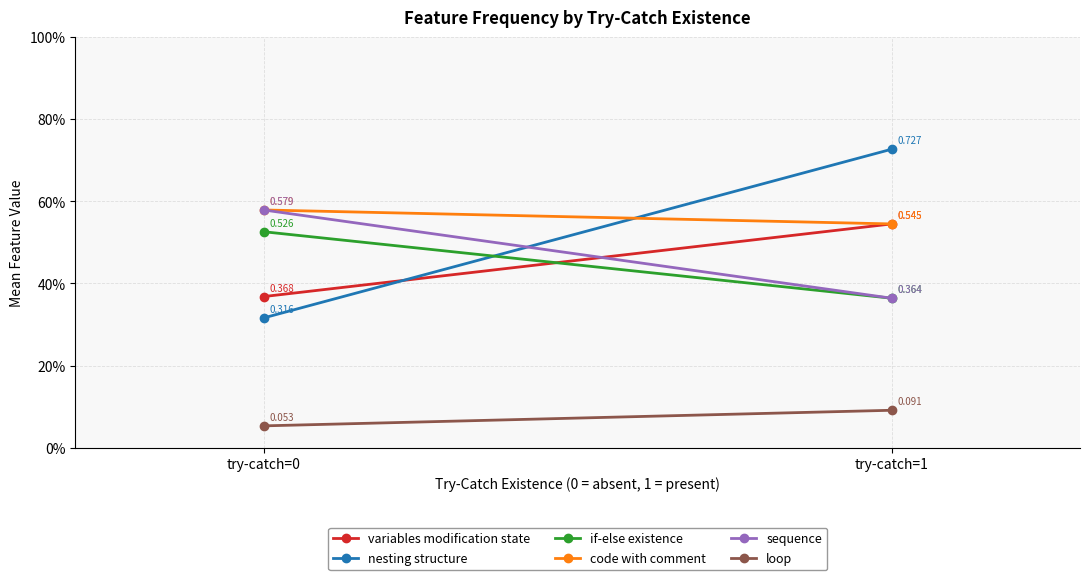

Which category has the highest value across all series?

try-catch=1